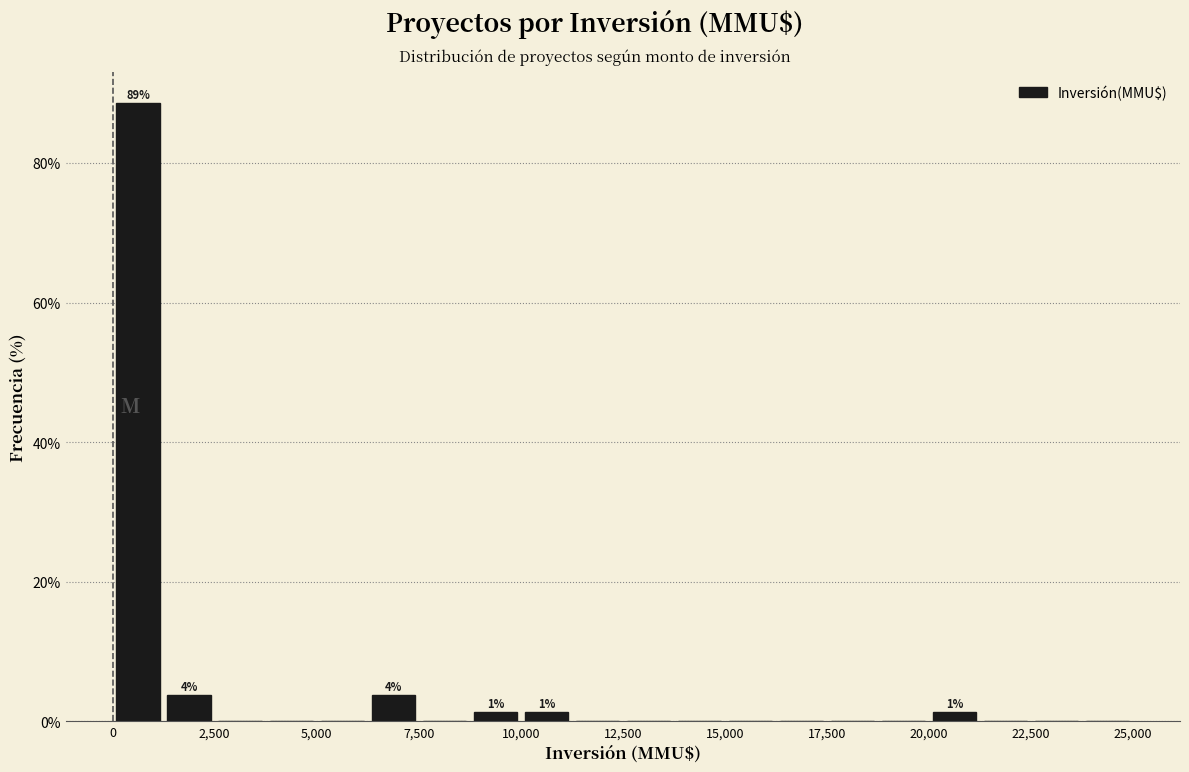

Read against the x-axis, roughly where is the centre of the tallest bar?

500